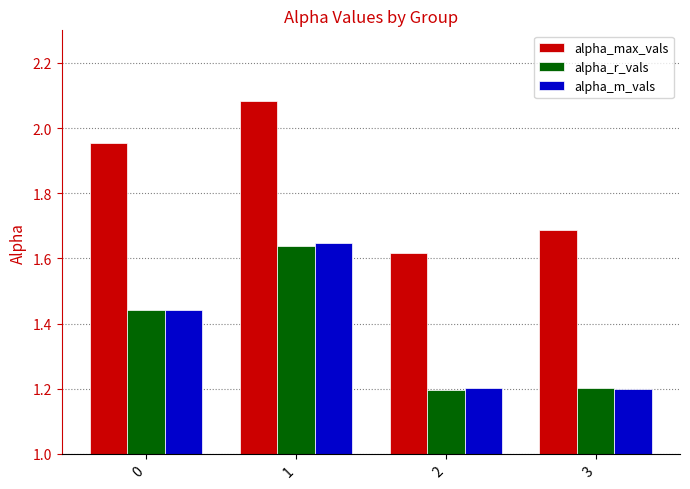

The value of alpha_r_vals at 2 is 1.2. True or false?

True